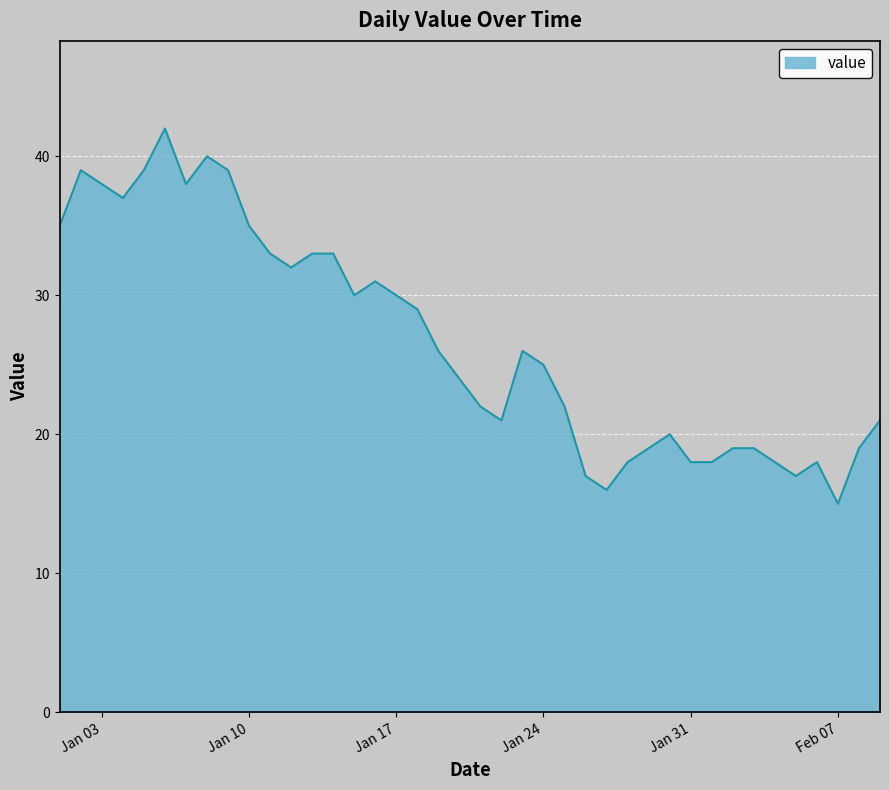

What is the maximum value shown in the chart?

42